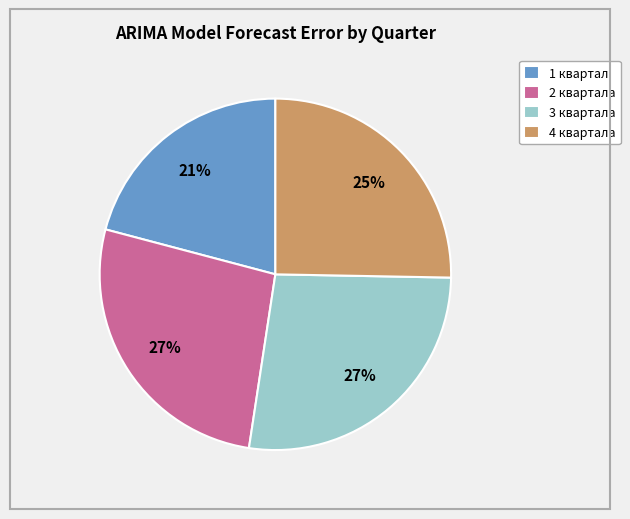

Does 1 квартал represent more than half of the total?

No